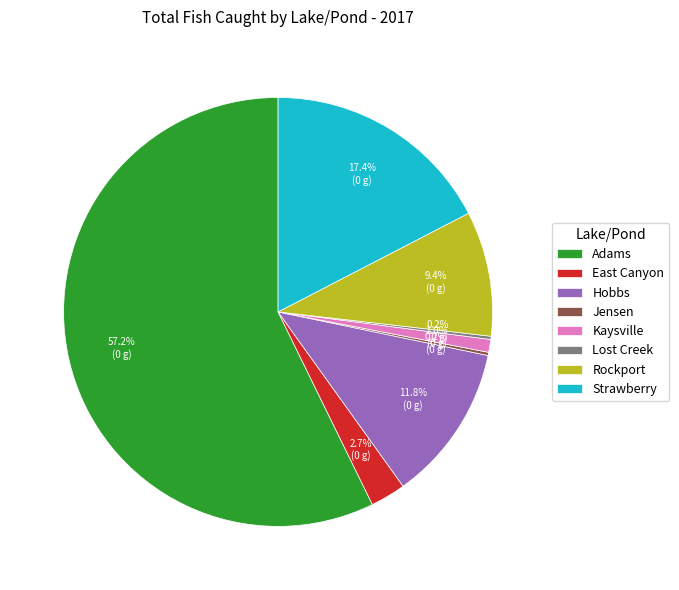

To the nearest percent, what portion does Kaysville represent?

1%